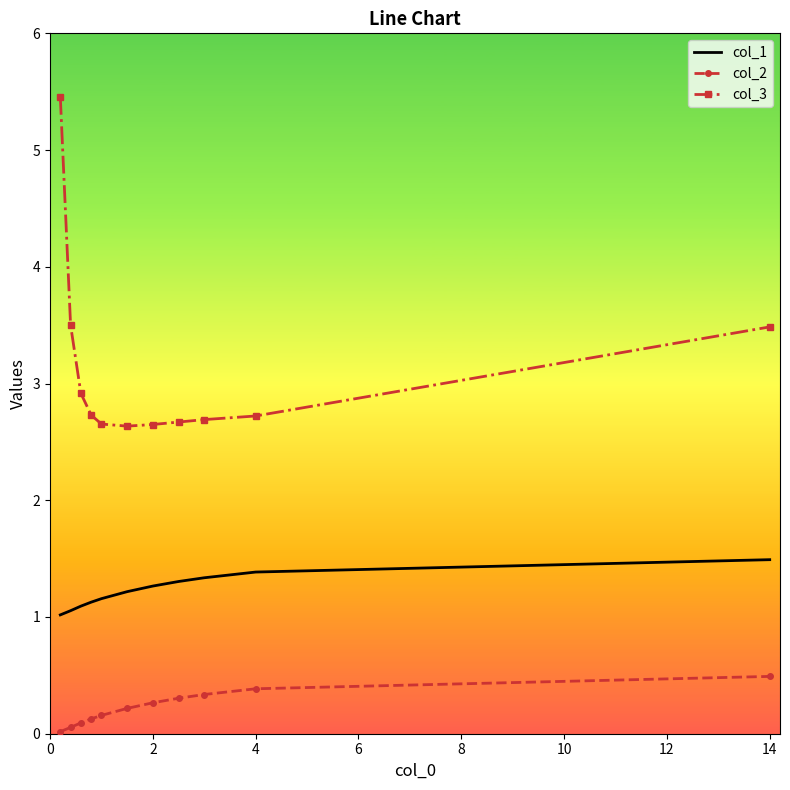

Which series has the largest total across all categories?

col_3